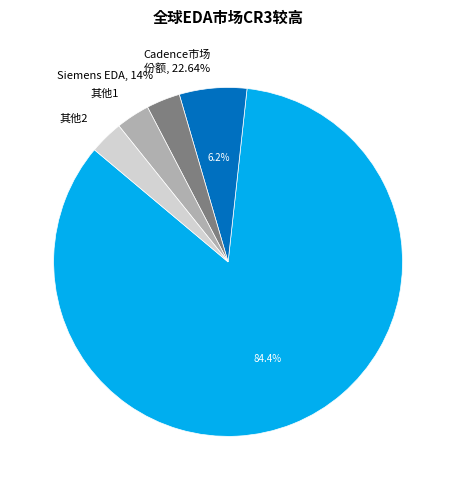

Count the number of slices in the pie.

5